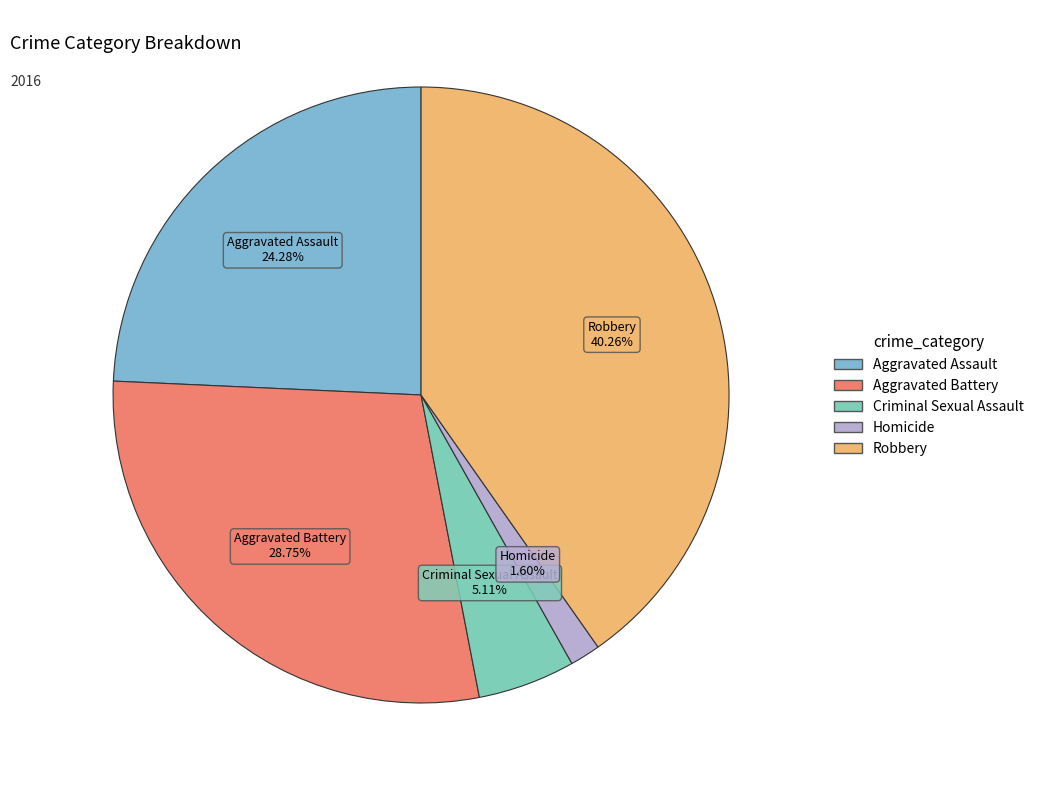

What is the total percentage of Homicide and Robbery?

41.9%